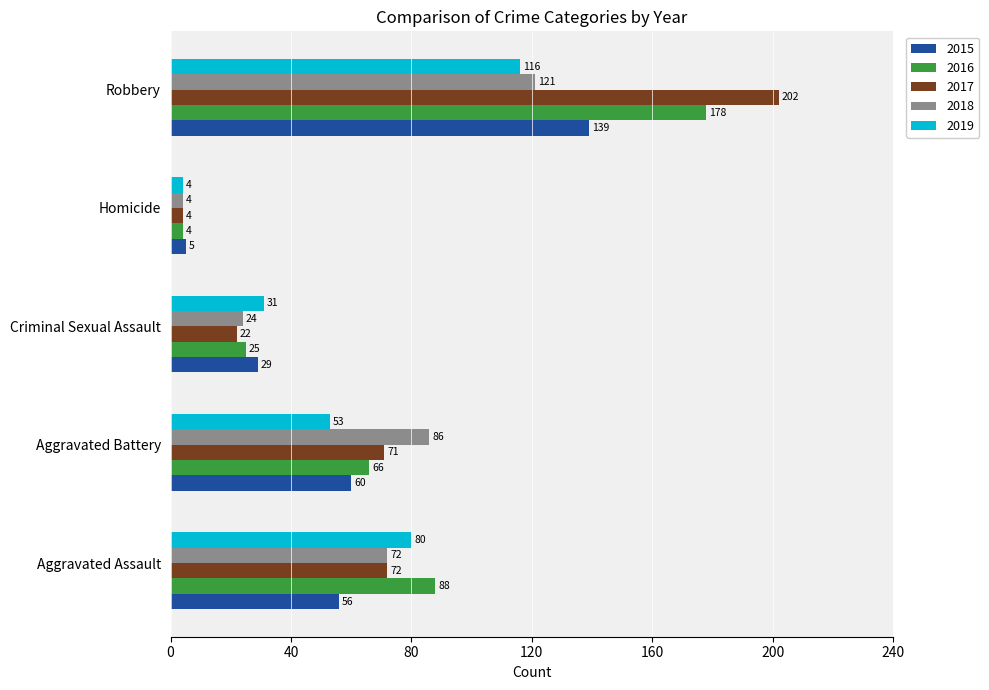

Which series changed the most between Aggravated Assault and Aggravated Battery?

2019